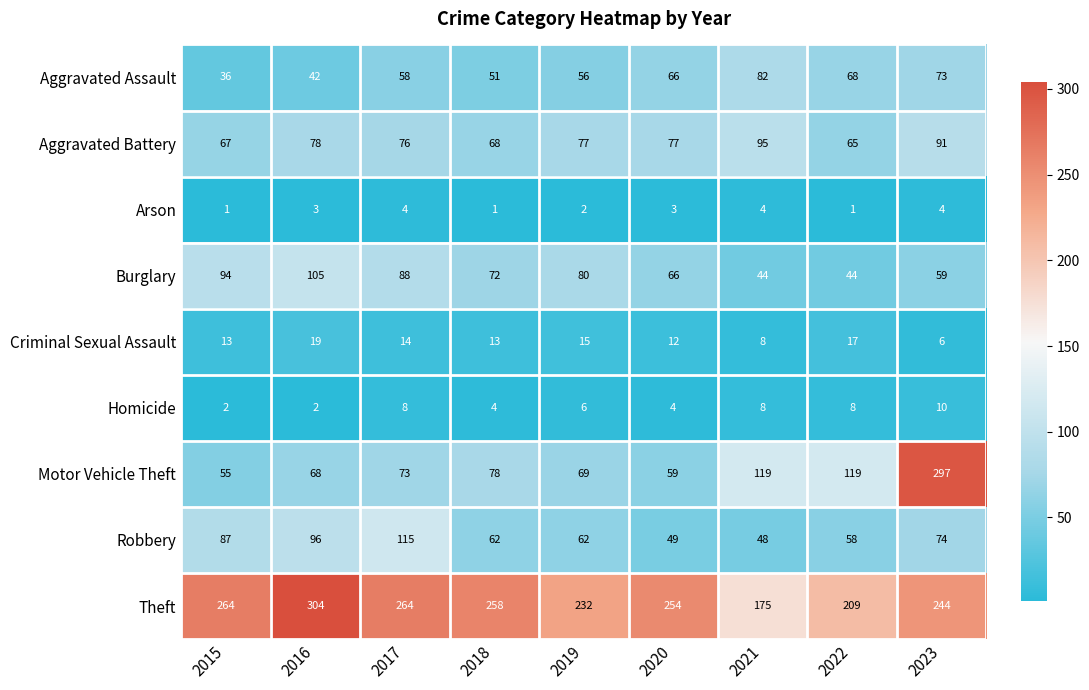

Which series has the widest spread of values?

Motor Vehicle Theft